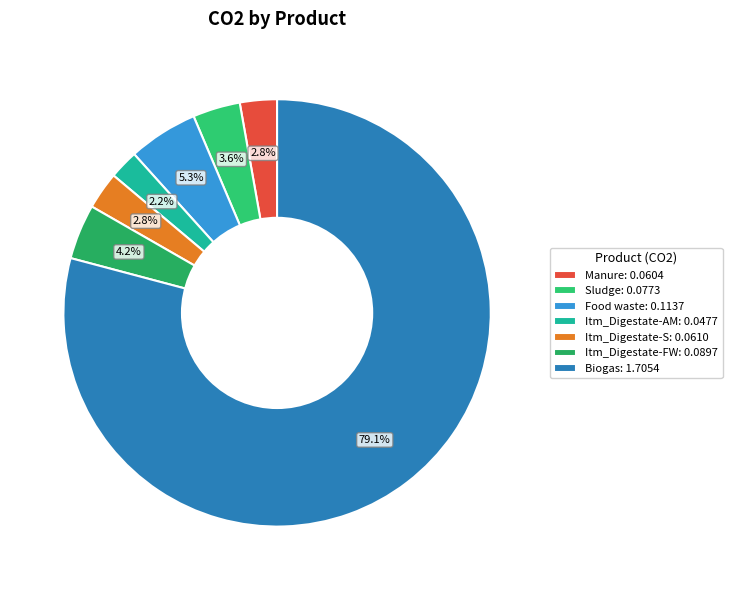

How many segments does this pie chart have?

7